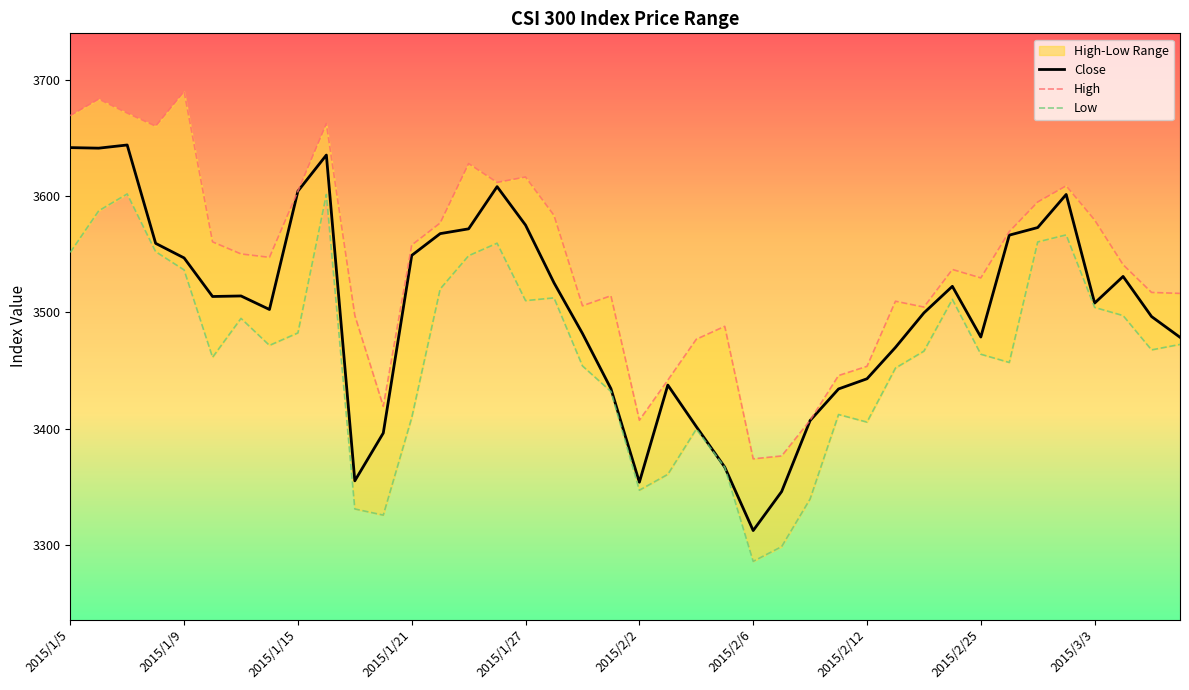

List the series in order of their peak value, lowest first.

Low, Close, High